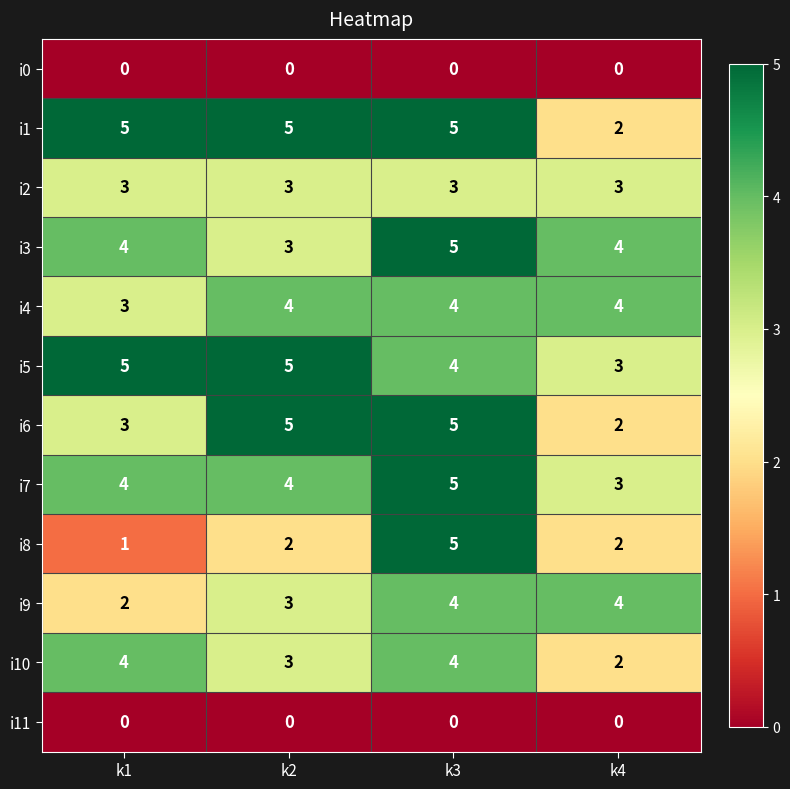

Where is i4 nearest to the value 3?

k1